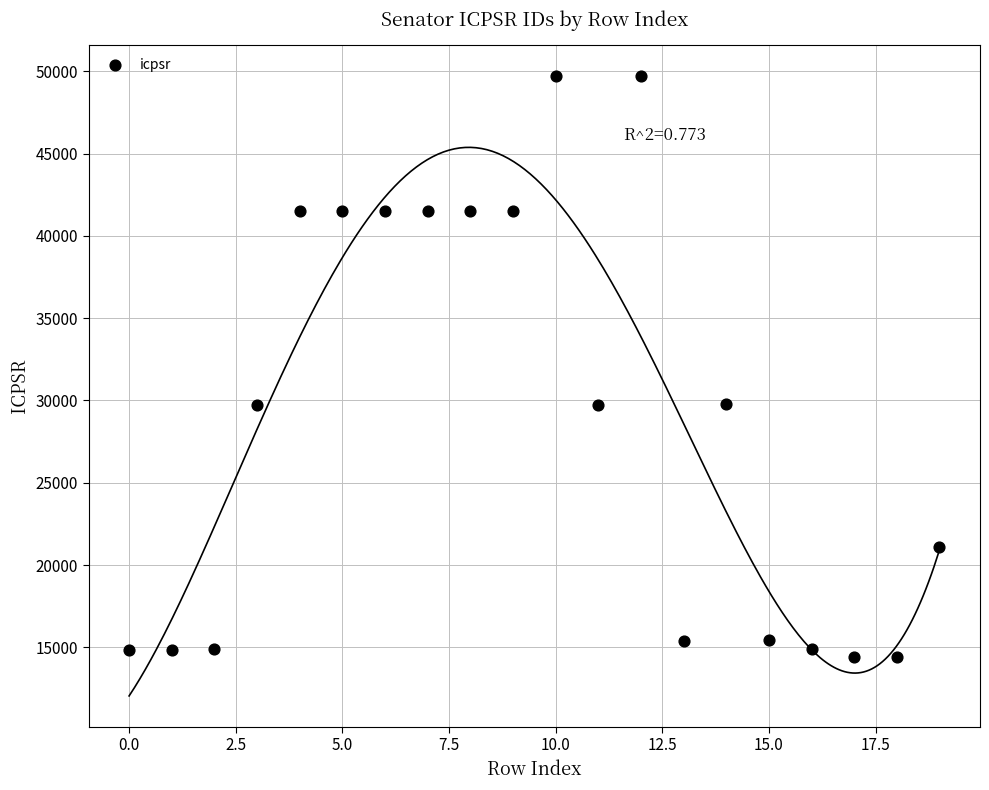

What is the range of Y values (max minus min)?

35271